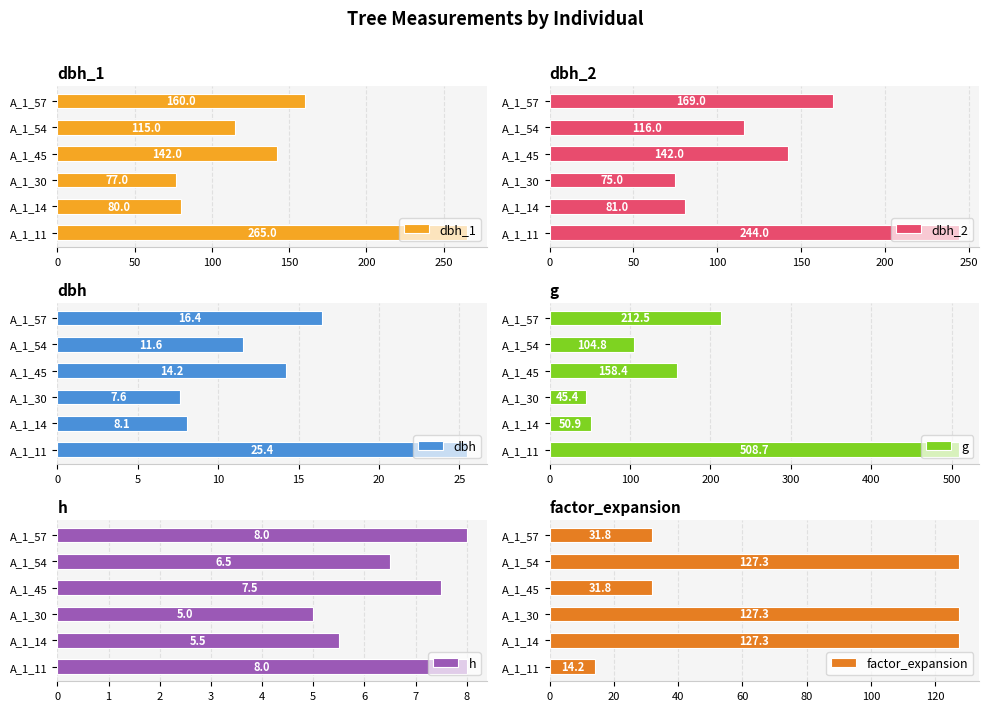

What is the highest value of the dbh_1 series?

265